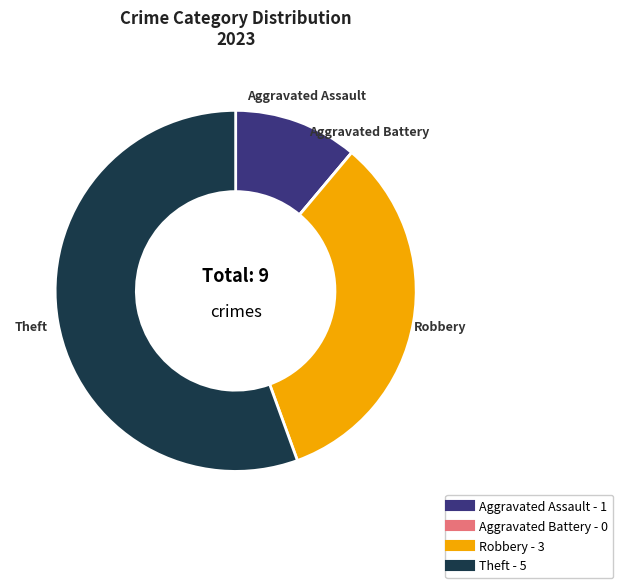

Which category has the biggest portion of the pie?

Theft